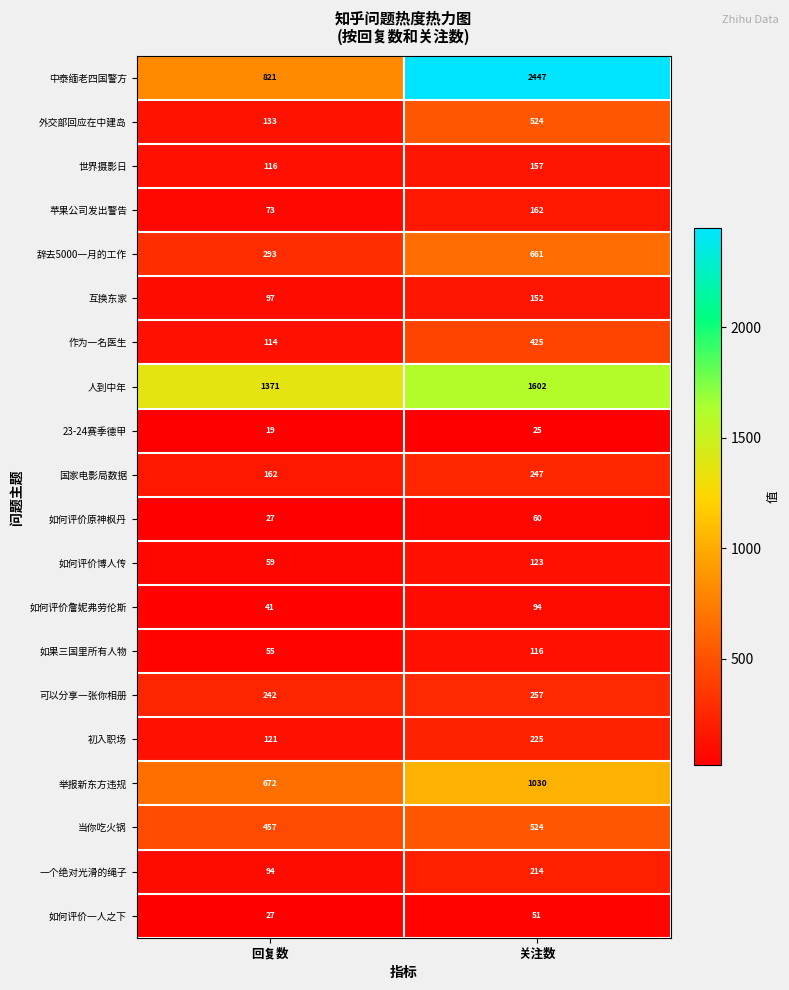

What is the sum of the 作为一名医生 values at 关注数 and 回复数?

539